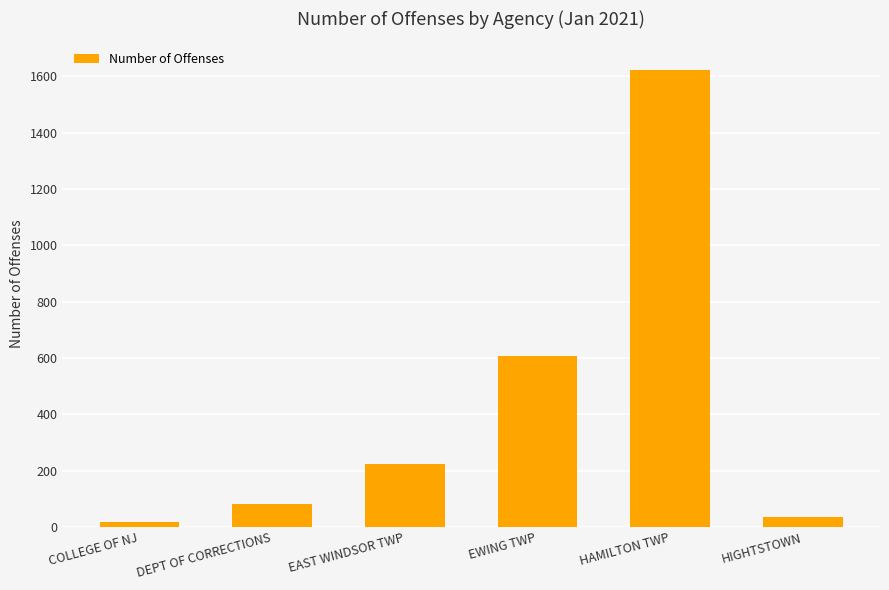

True or false: the data shows 557 at HAMILTON TWP.

False